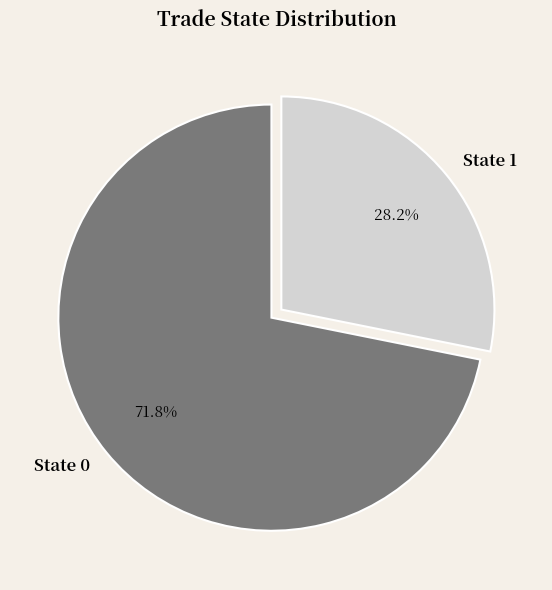

What is the ratio of the value at State 1 to the value at State 0?

0.4